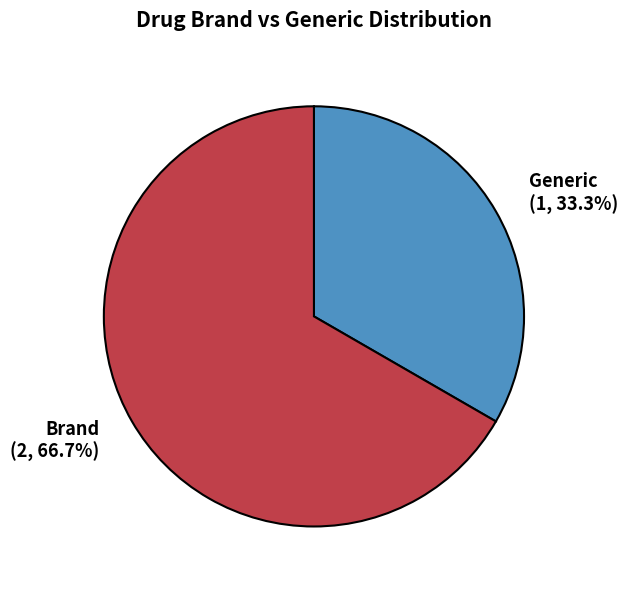

How much of the chart is everything except Brand?

33.3%